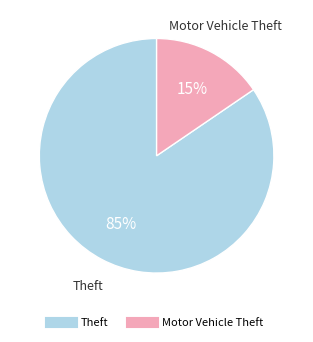

Is there a majority slice in this chart?

Yes